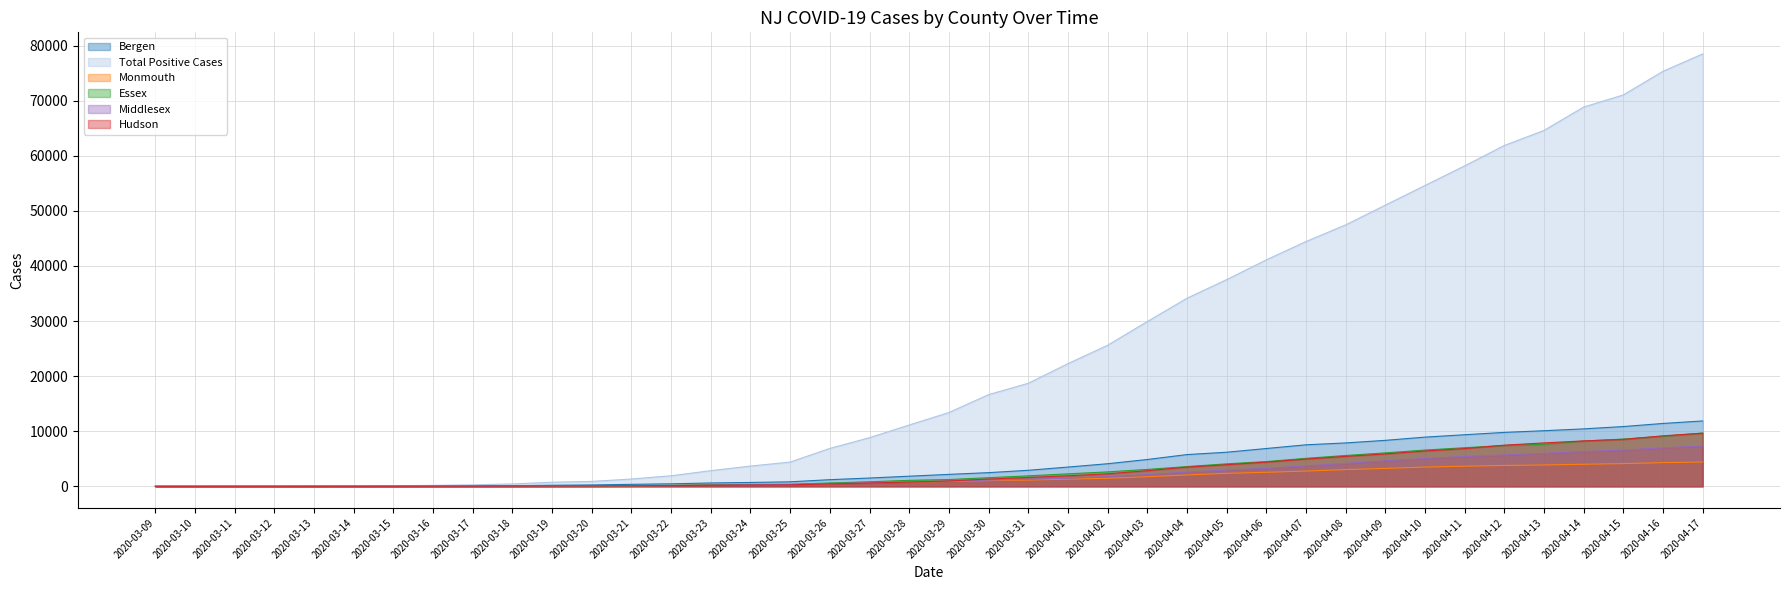

Rank the series at 2020-04-08 from lowest to highest value.

Monmouth, Middlesex, Hudson, Essex, Bergen, Total Positive Cases